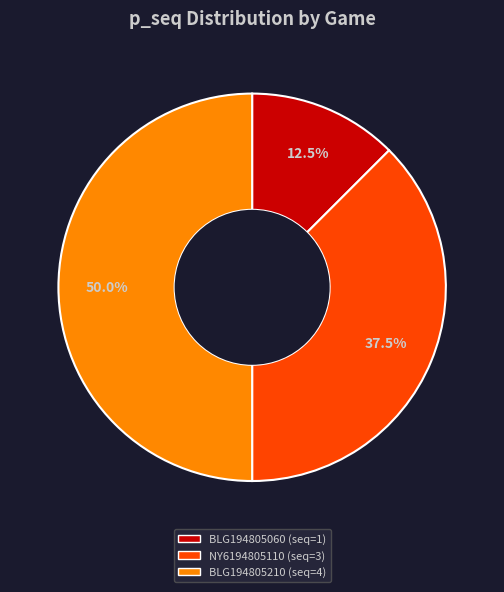

To the nearest percent, what portion does BLG194805210 represent?

50%